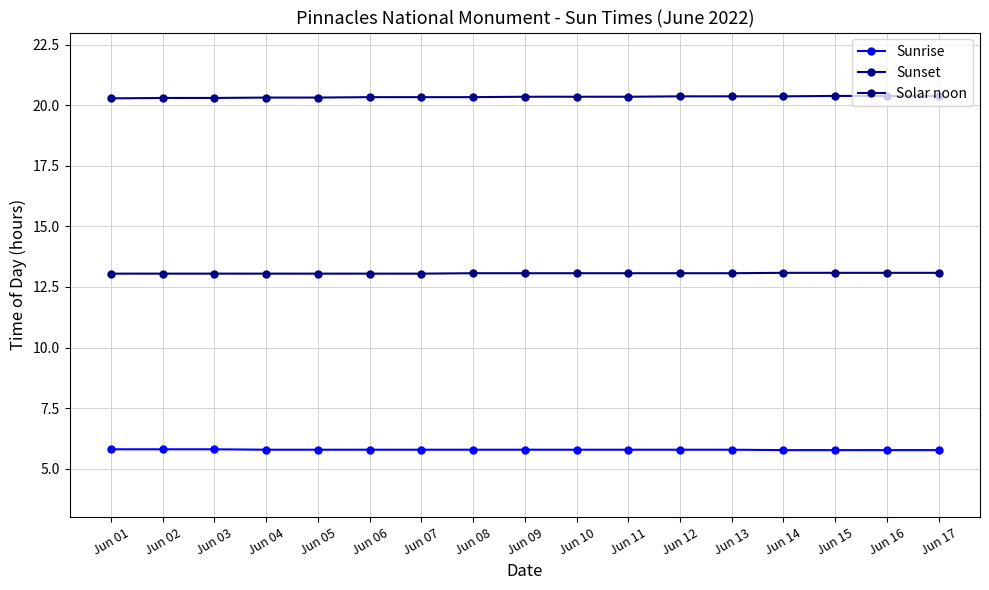

How many lines are shown in the chart?

3